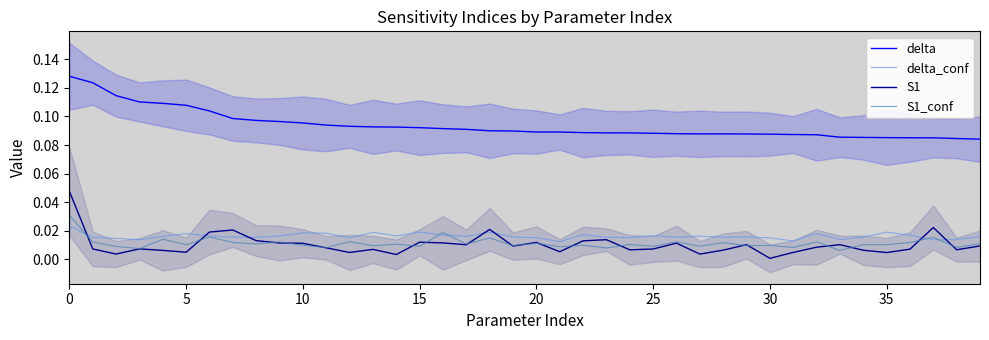

Is the value of delta_conf at 0 greater than the value of delta at 0?

No